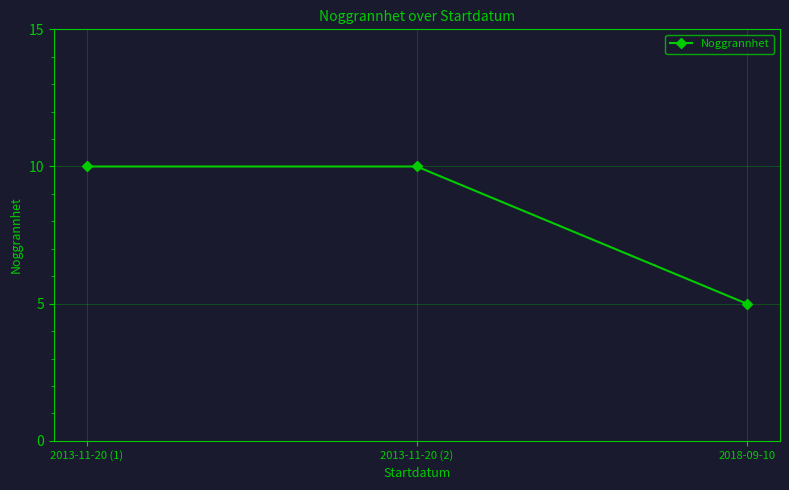

True or false: the data shows 15 at 2013-11-20 (2).

False